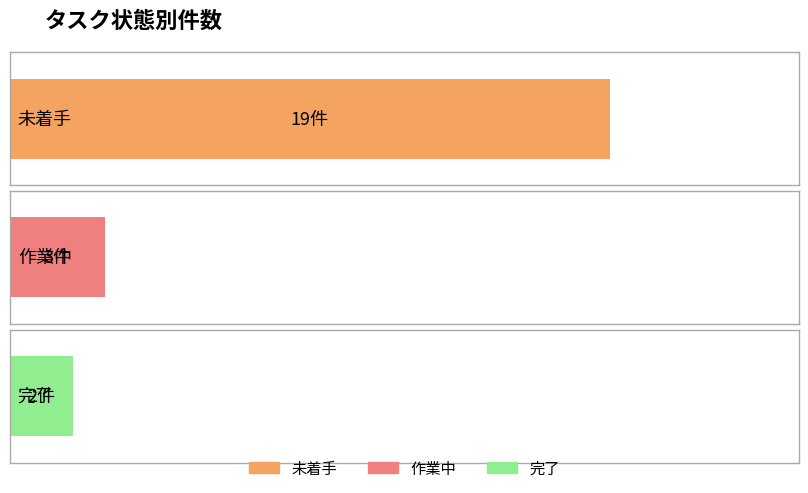

Which label corresponds to the largest value in the chart?

未着手